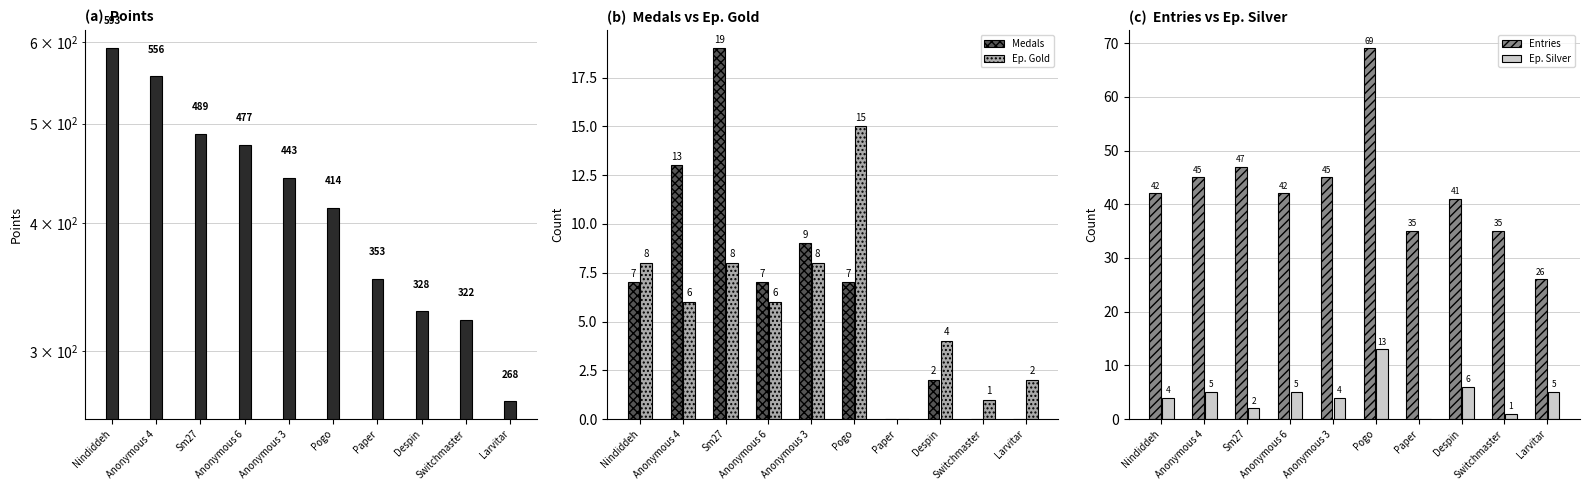

What is the value of the Points bar at the 2nd from the left?

556